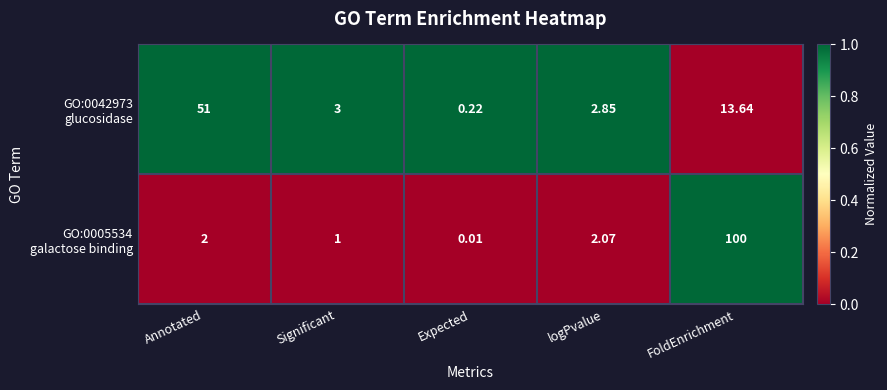

At which category does the chart reach its minimum across all series?

Expected